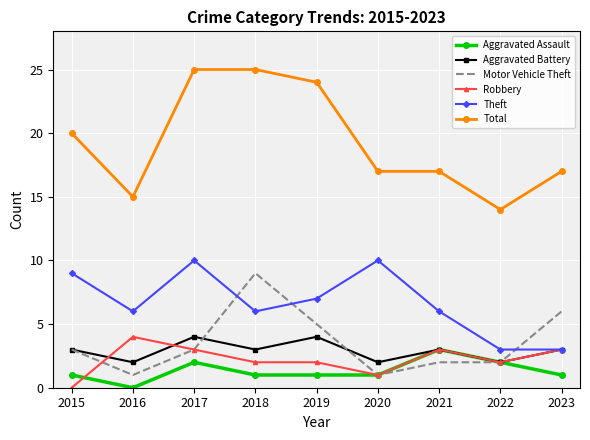

What is the spread (max minus min) of values at 2023?

16